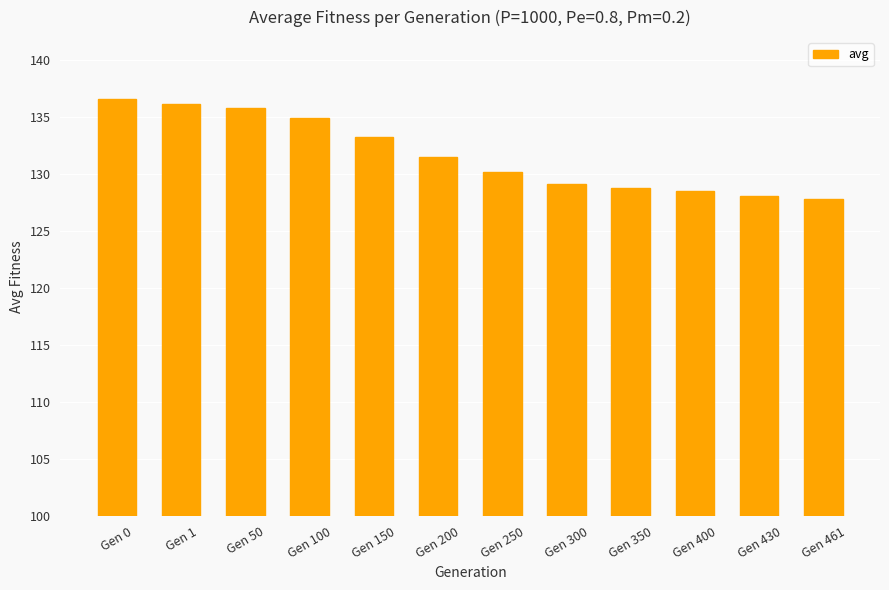

What is the smallest value displayed?

127.8